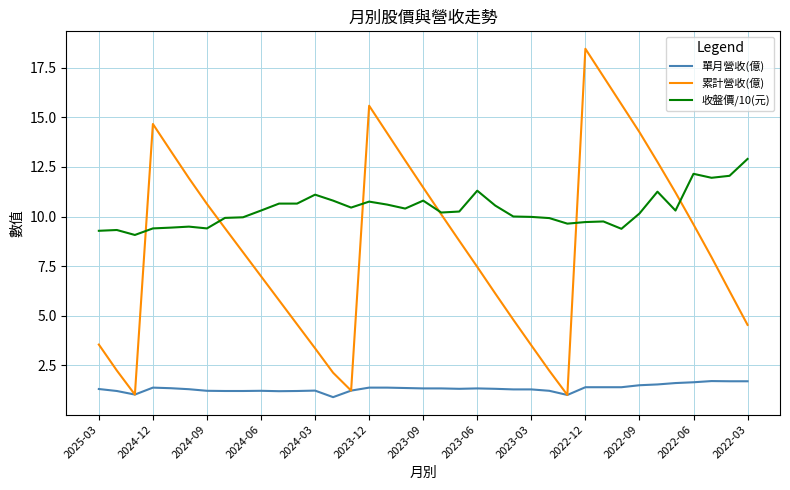

What is the minimum value shown in the chart?

0.9